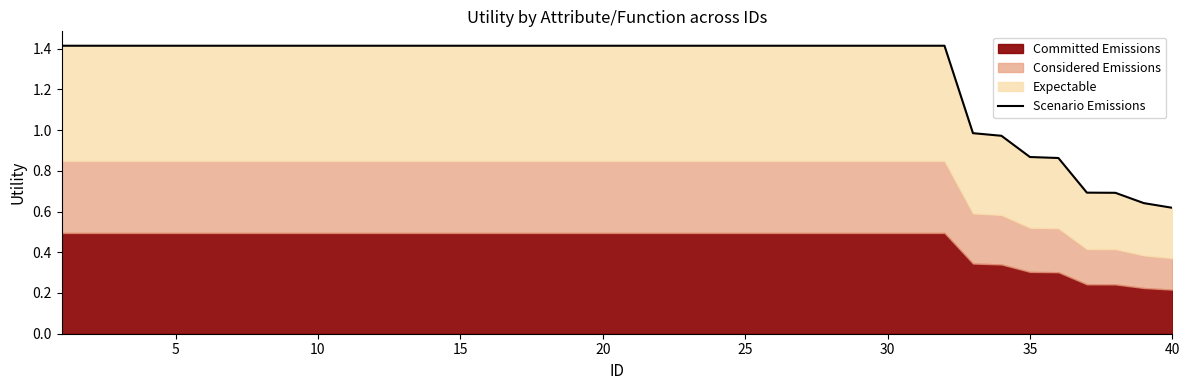

Count the number of values greater than 1.

32